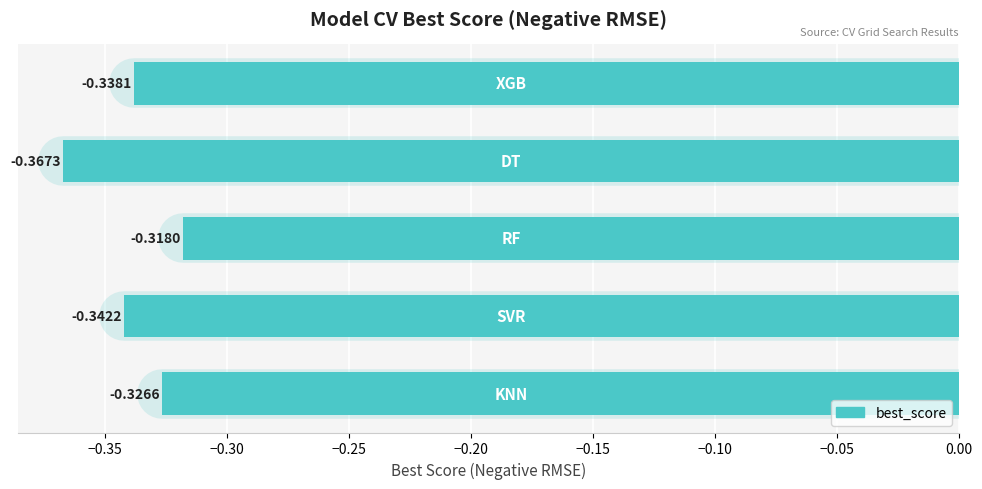

What is the sum of all values?

-1.7